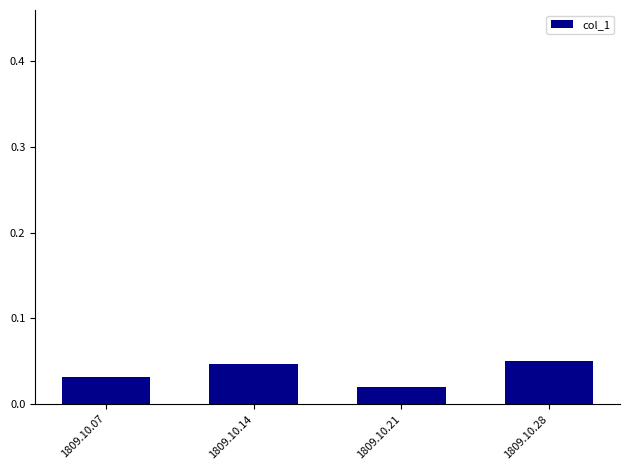

Does the chart contain stacked bars?

No